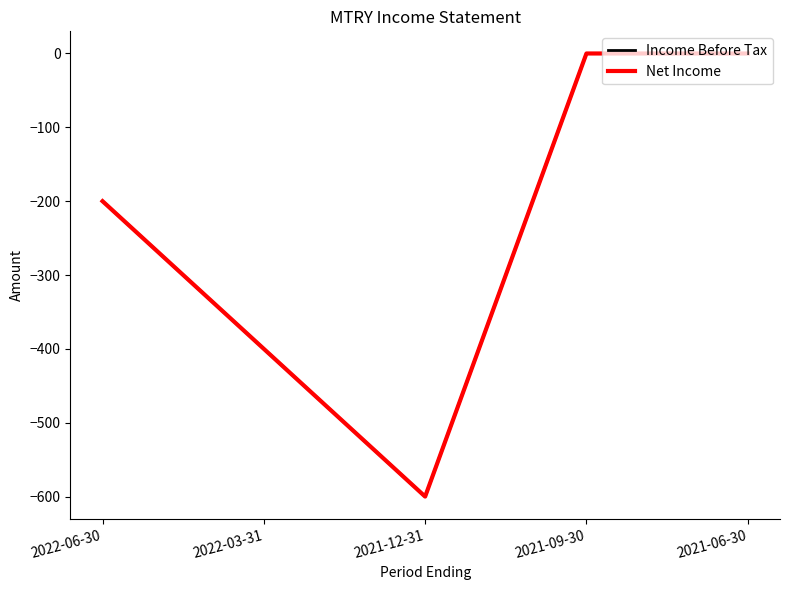

What is the sum of the Income Before Tax values at 2021-06-30 and 2021-12-31?

-600